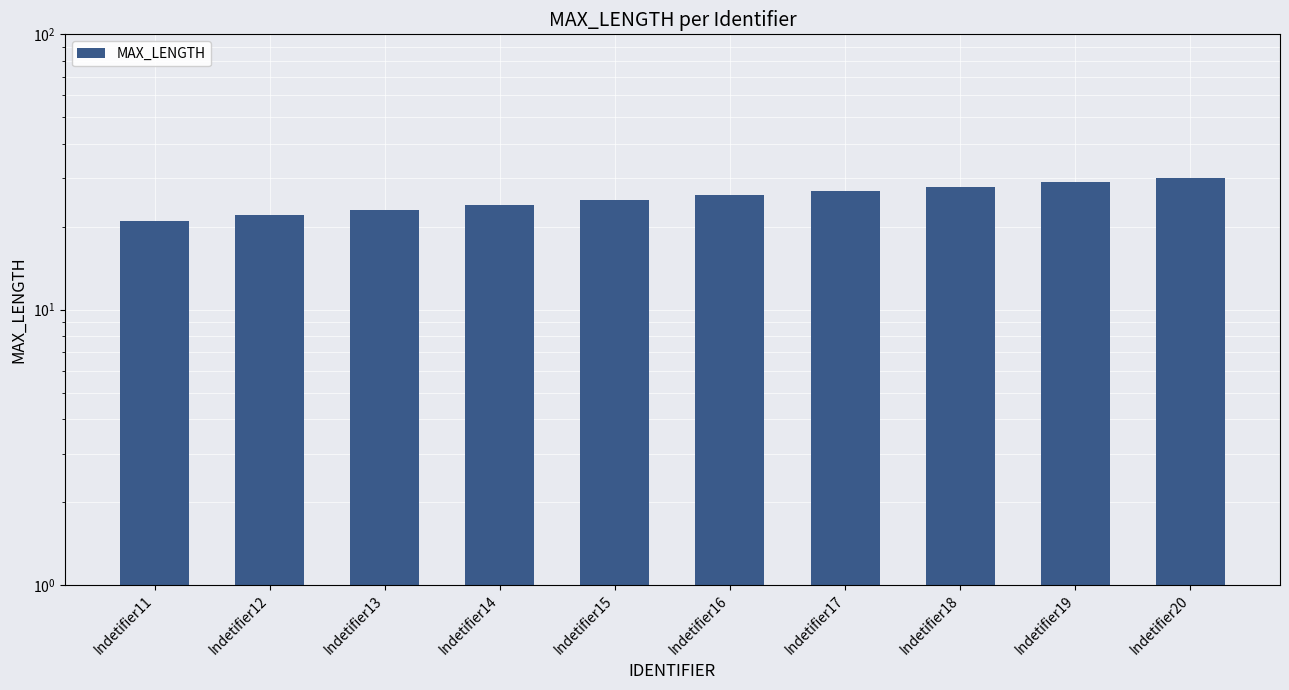

Which category has the lowest value across all series?

Indetifier11